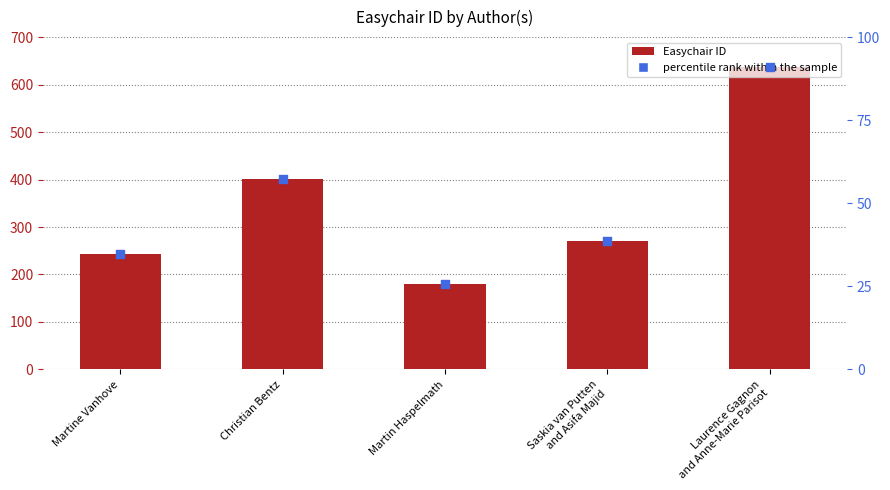

At which category is the sum across all series the highest?

Laurence Gagnon
and Anne-Marie Parisot